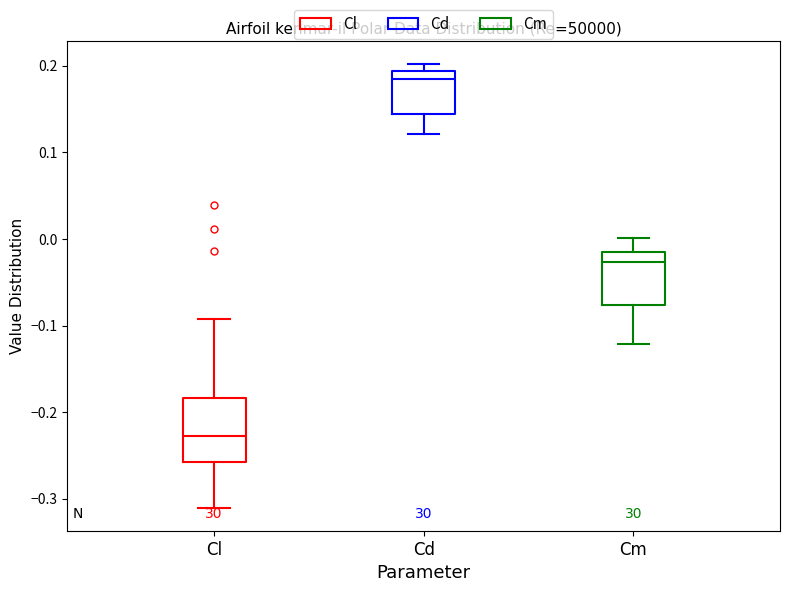

Reading left to right, read every box against the y-axis: the position of its median line, the range the box covers, and the ends of its whiskers. The values are not printed on the chart, so give them approximately, as read against the axis.

Cl: median -0.23, box -0.26 to -0.18, whiskers -0.31 to -0.09
Cd: median 0.18, box 0.14 to 0.19, whiskers 0.12 to 0.20
Cm: median -0.03, box -0.08 to -0.01, whiskers -0.12 to 0.00